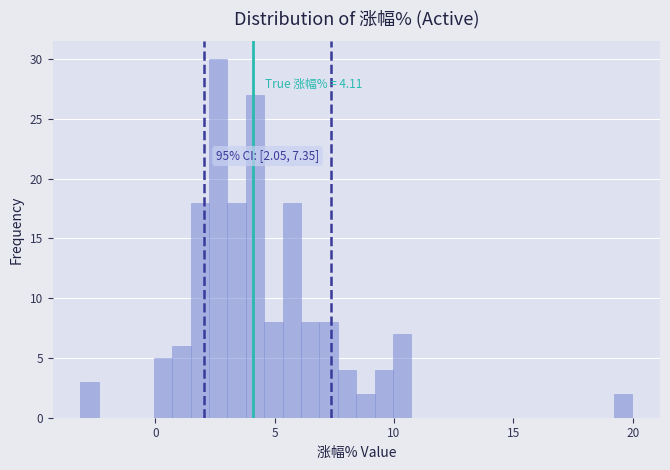

Around what value on the x-axis is the tallest bar? Give the approximate position of its centre, as read against the axis.

2.5